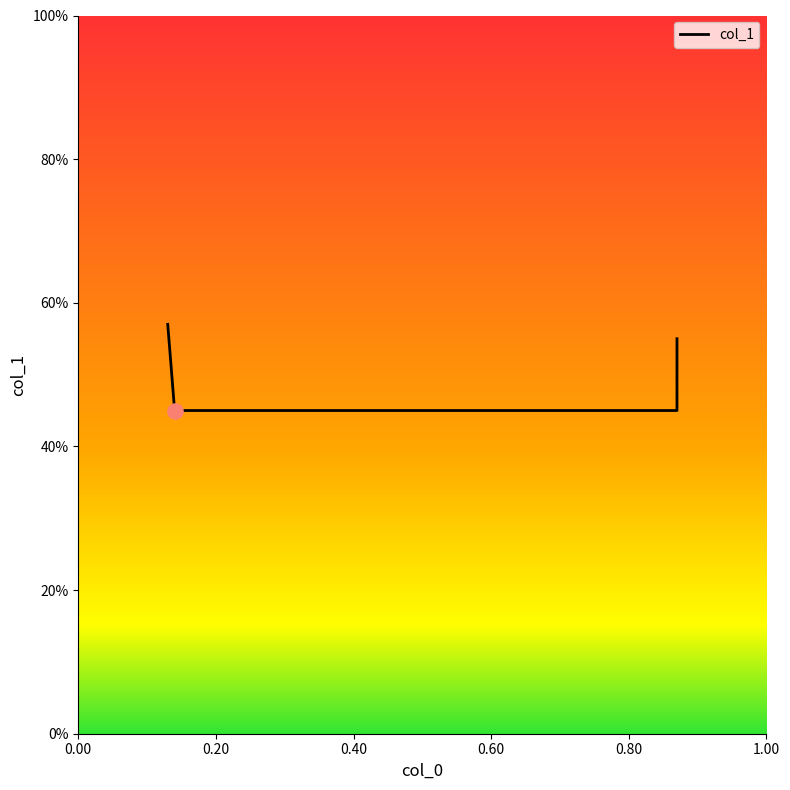

Which has a higher value, 0.87 or 0.87?

0.87